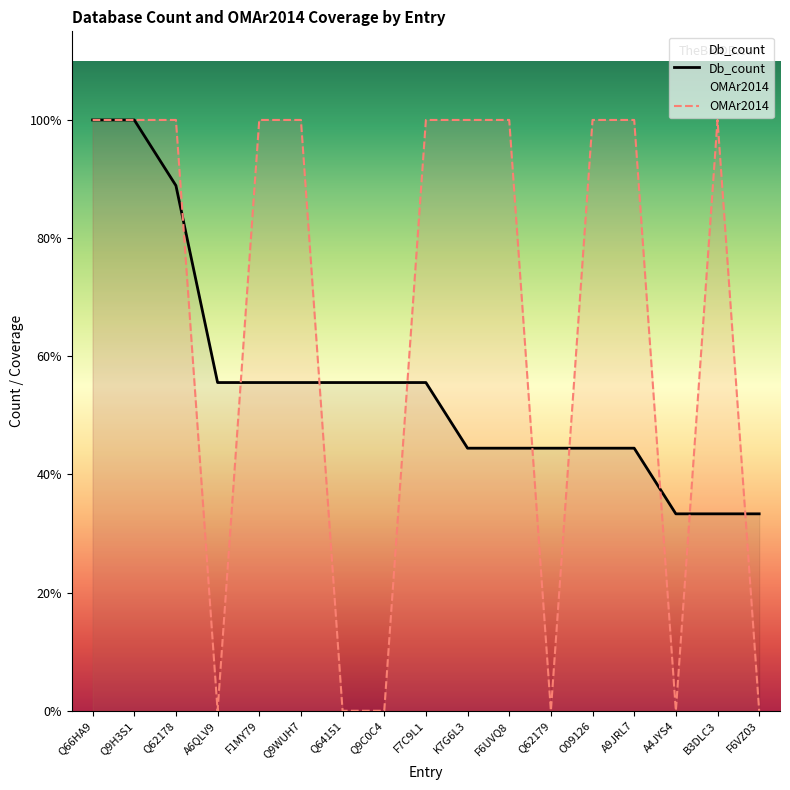

How many data points in Db_count are above 5?

3